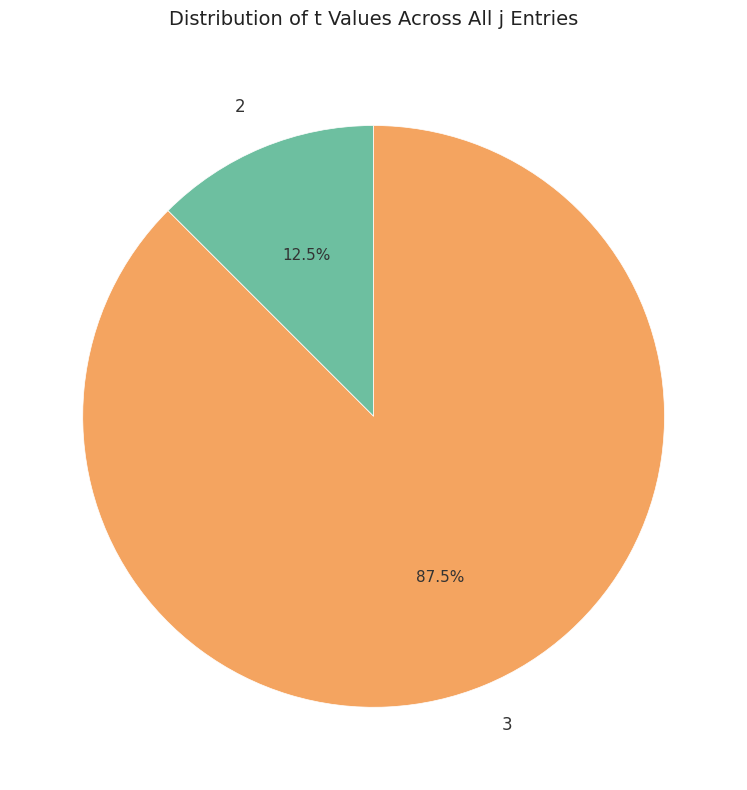

Which has a higher value, 2 or 3?

3